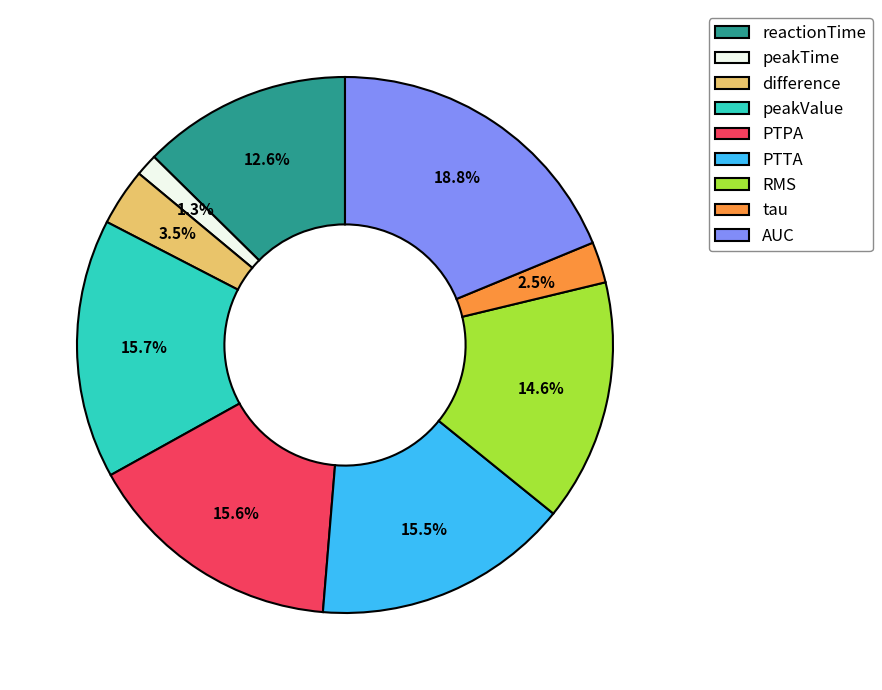

Is there any slice that represents more than half of the pie?

No